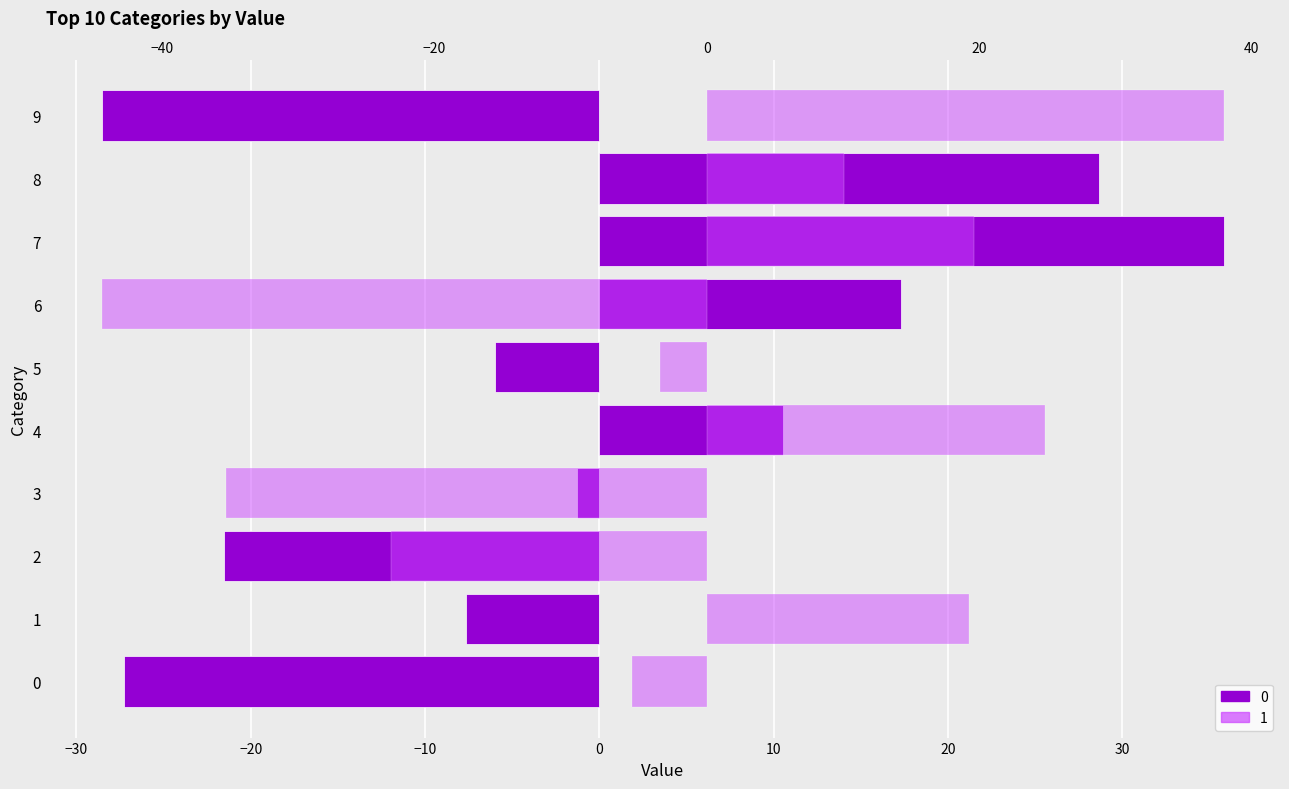

Reading left to right, transcribe all the data shown in this chart.

0: 0=-27.3	1=-7.7	2=-21.5	3=-1.3	4=10.5	5=-6.0	6=17.3	7=35.8	8=28.6	9=-28.5
1: 0=-5.5	1=19.2	2=-23.2	3=-35.3	4=24.9	5=-3.4	6=-44.4	7=19.7	8=10.1	9=38.0